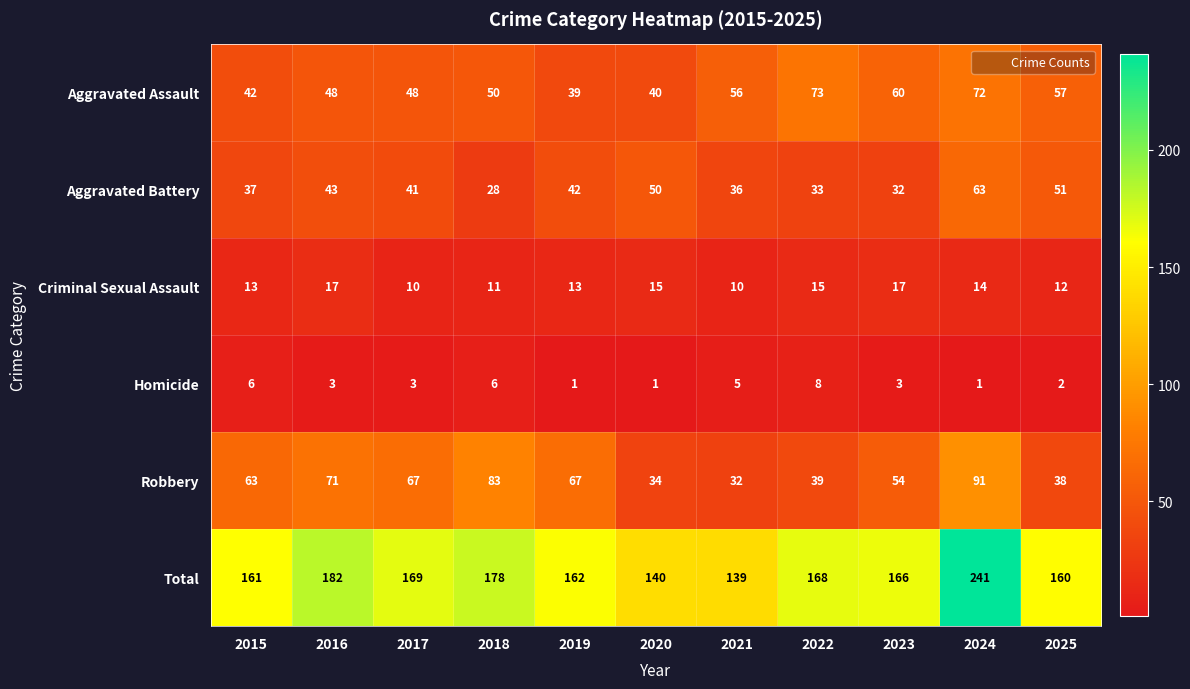

Is it true that Total equals 178 at 2018?

True